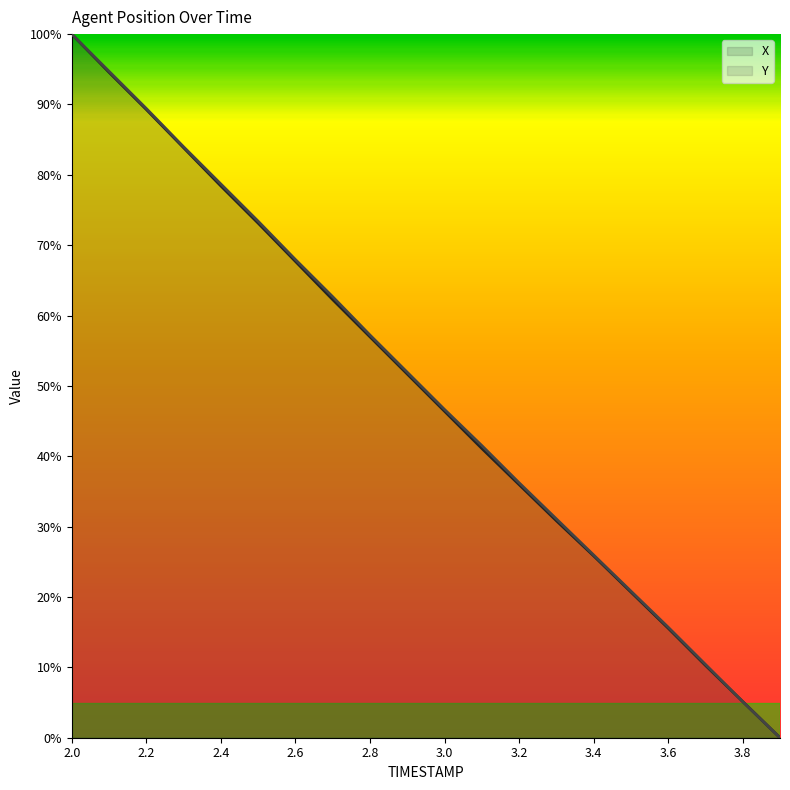

At which category does the chart reach its peak across all series?

2.0